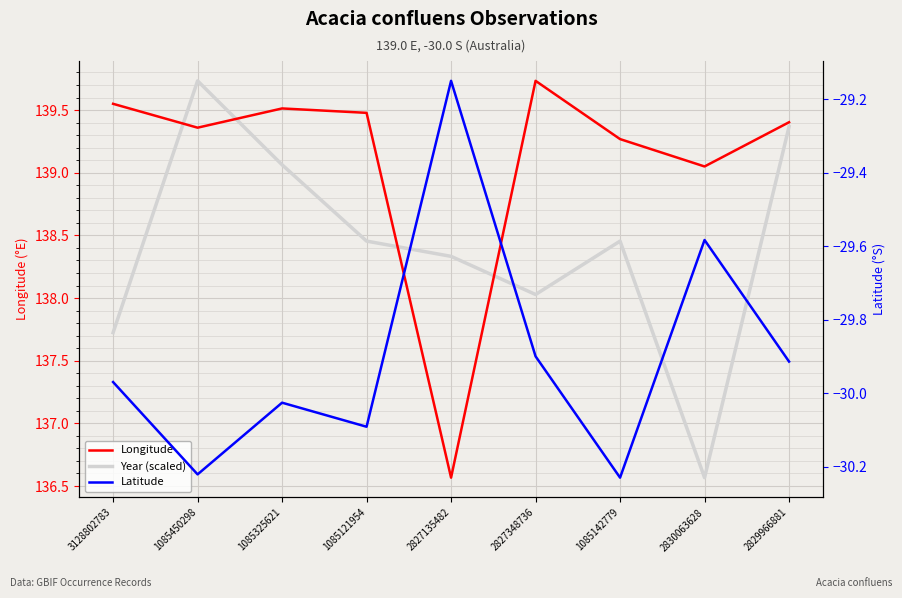

What is the total value across all series at 2830063628?

246.0